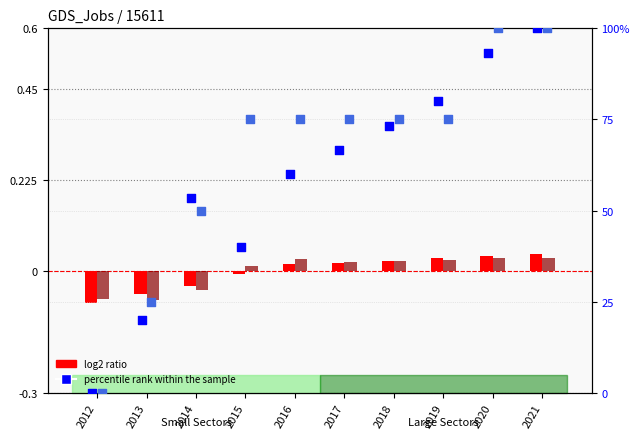

At which category is the sum across all series the highest?

2021